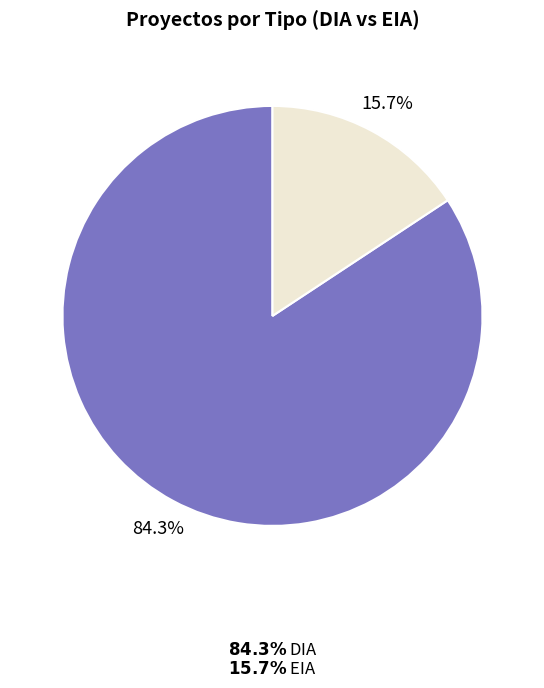

How many slices are in this pie chart?

2